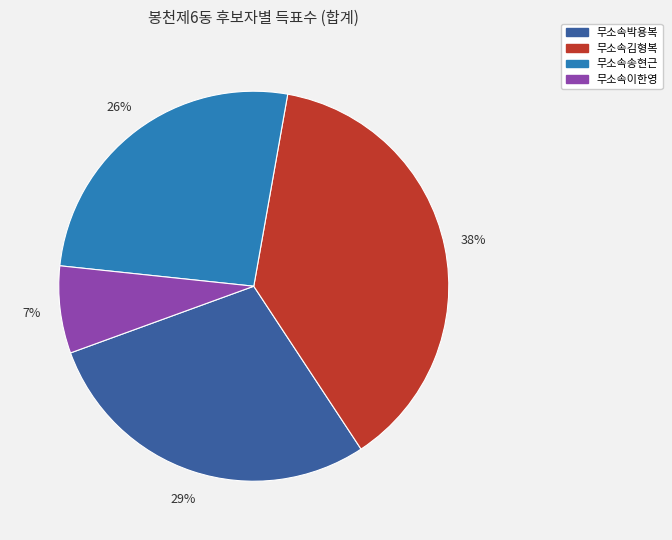

Which category has the smallest portion of the pie?

무소속이한영